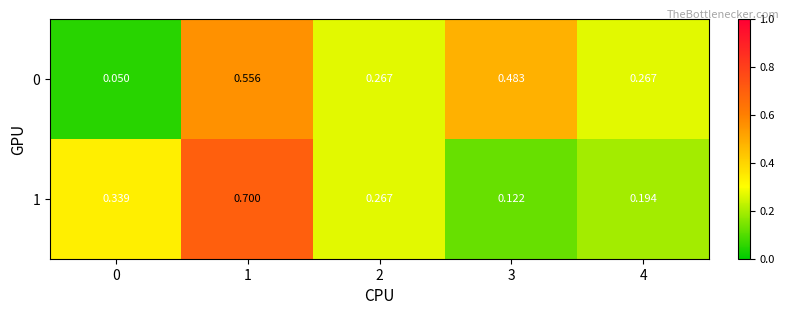

Is the value of 0 at 3 greater than the value of 1 at 0?

Yes